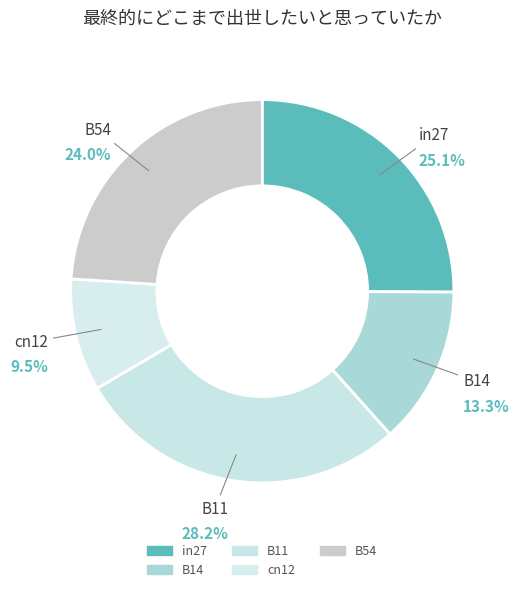

True or false: cn12 accounts for 3% of the total.

False